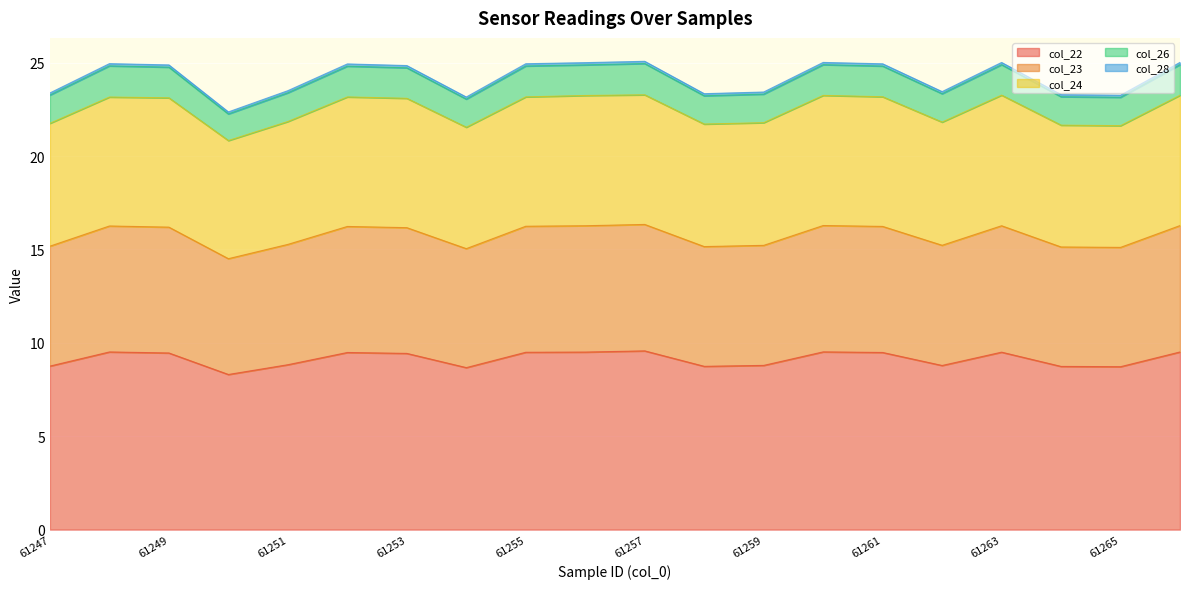

The value of col_22 at 61253 is 2.9. True or false?

False